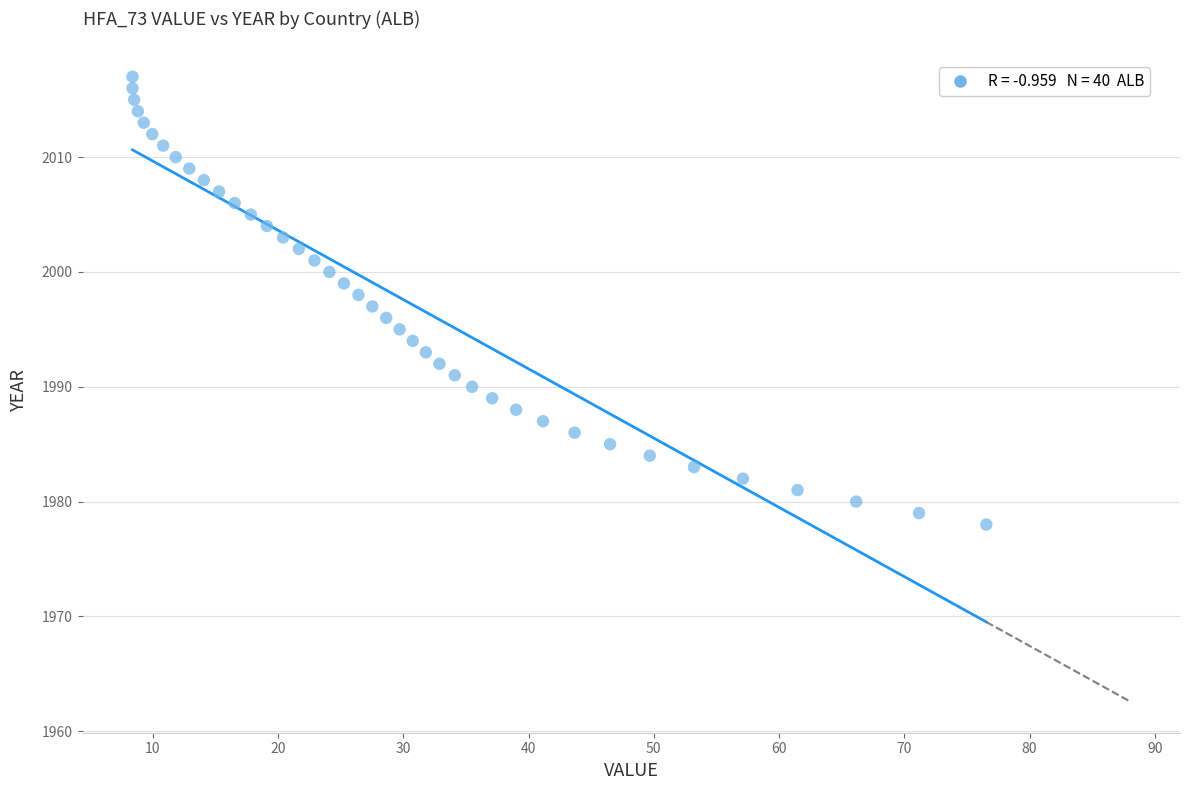

What is the range of Y values (max minus min)?

39